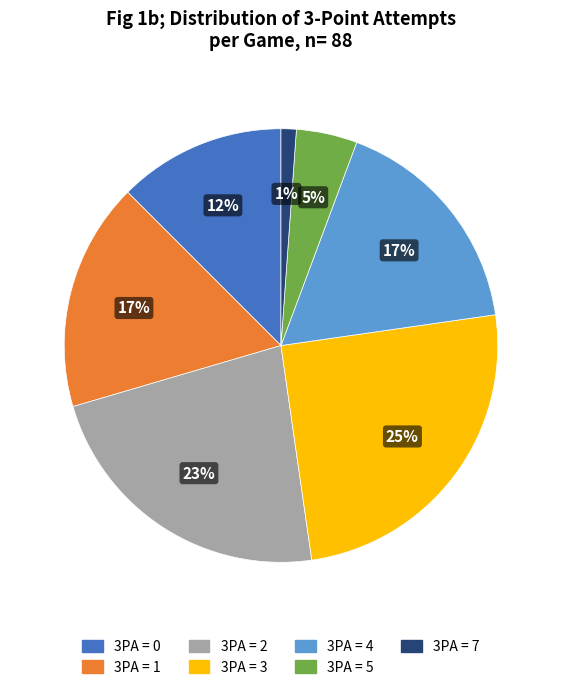

How many segments does this pie chart have?

7